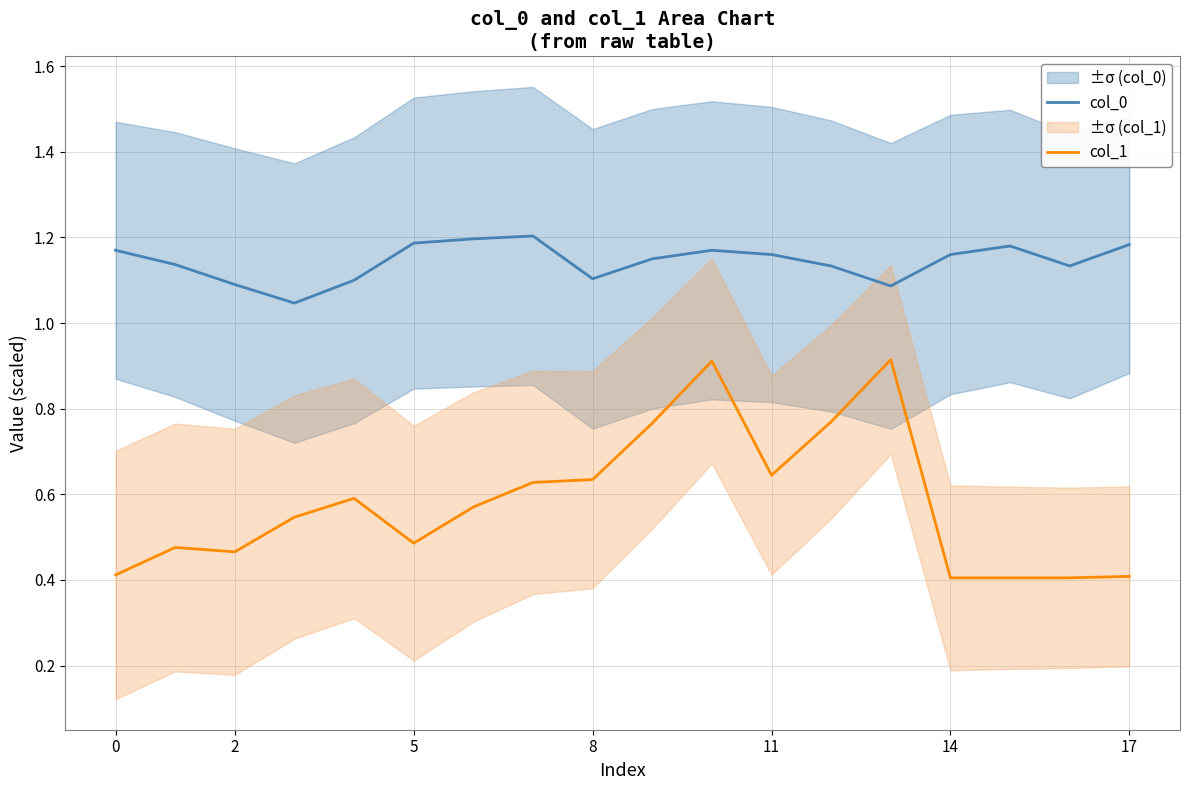

True or false: col_1 has a value of 0.6 at 14.

False